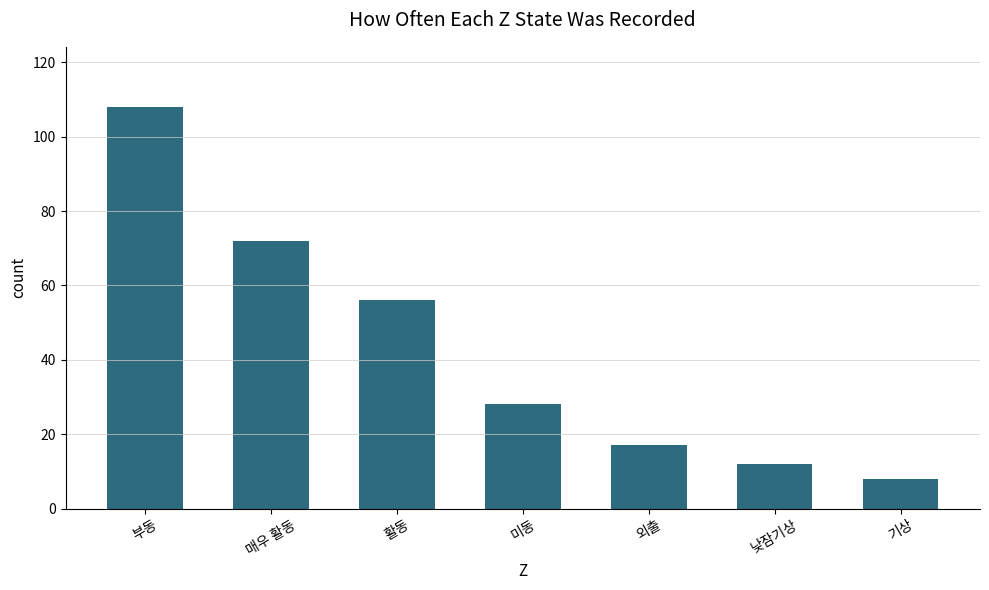

Rank the categories by value from highest to lowest.

부동, 매우 활동, 활동, 미동, 외출, 낮잠기상, 기상